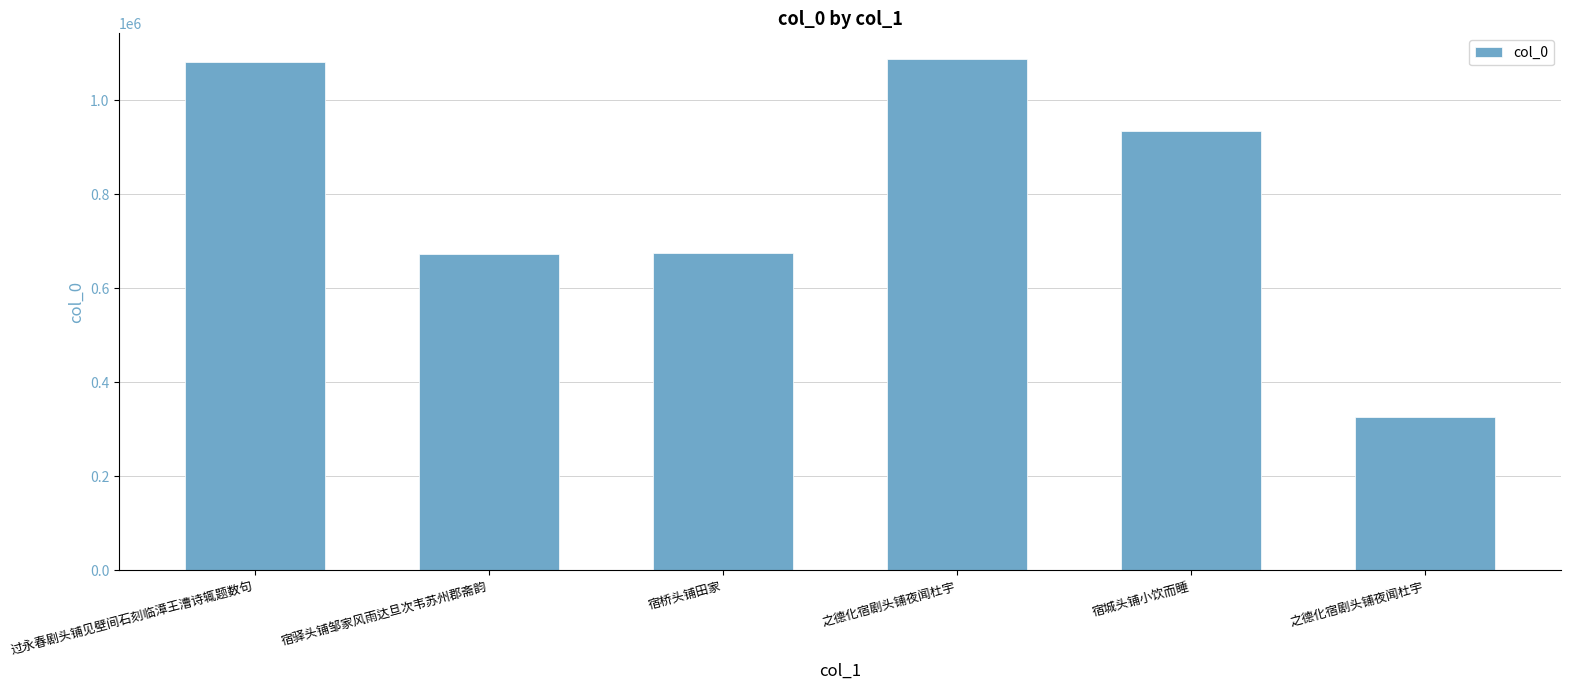

How many categories are shown in the chart?

6